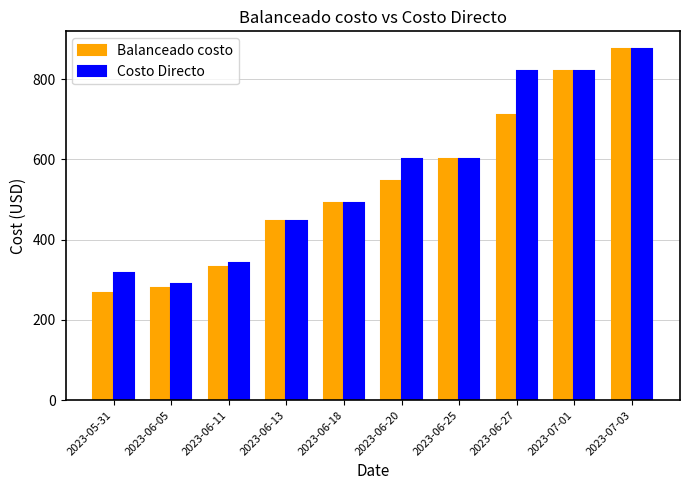

Which category has the highest value in the Costo Directo series?

2023-07-03